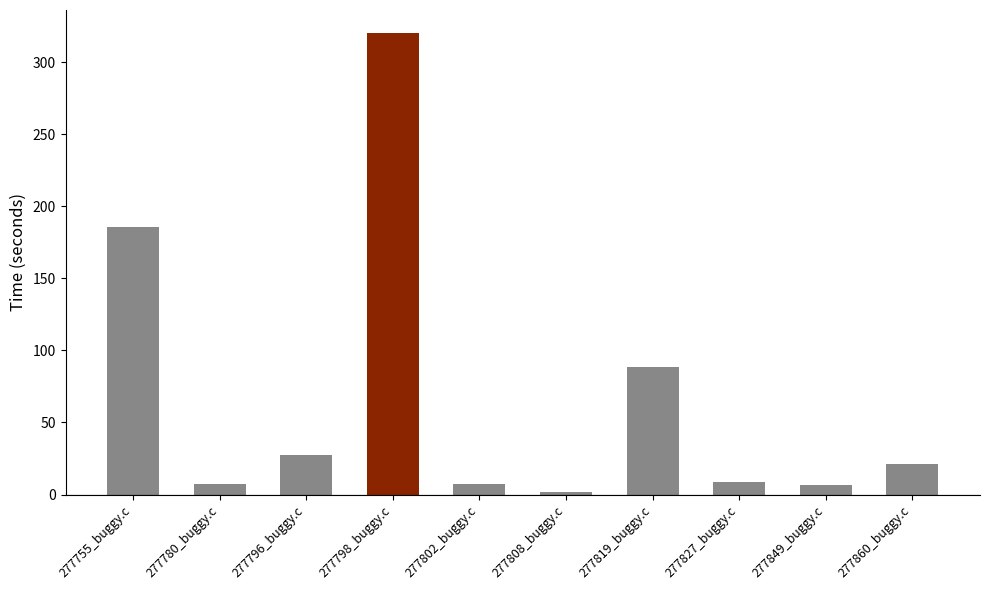

What is the value of the 3rd bar from the left?

27.2